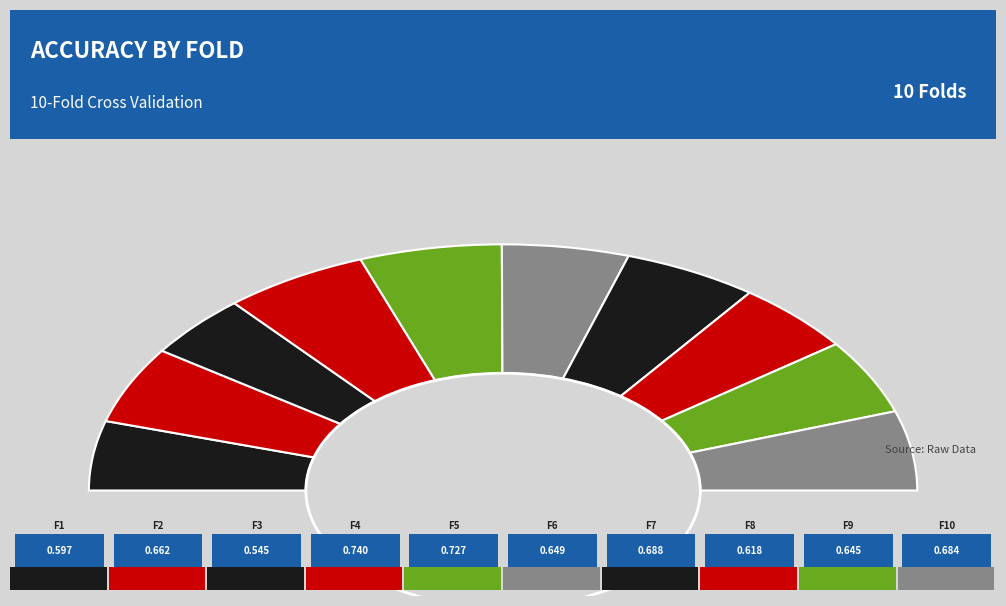

How many slices are in this pie chart?

10